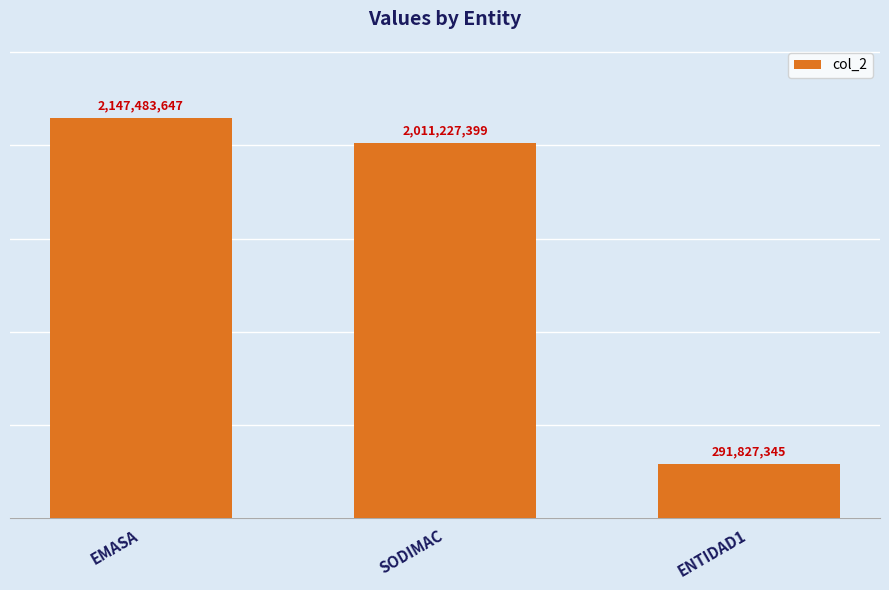

List the labels in order of value, smallest first.

ENTIDAD1, SODIMAC, EMASA